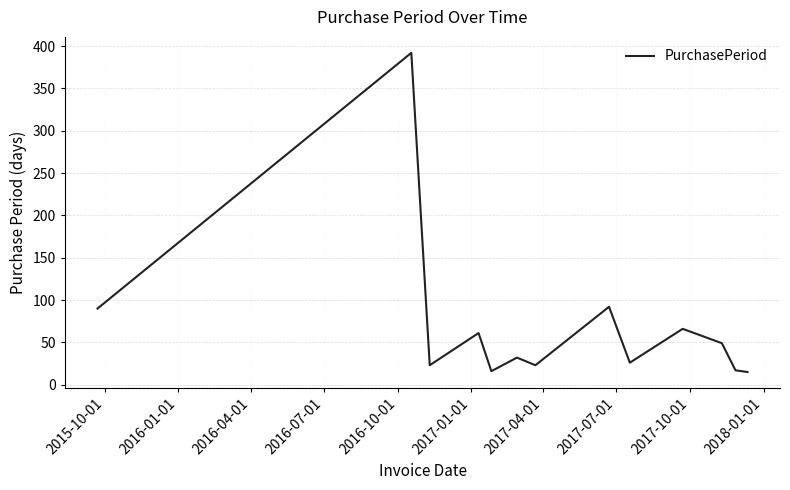

What is the difference between the maximum and minimum values?

377